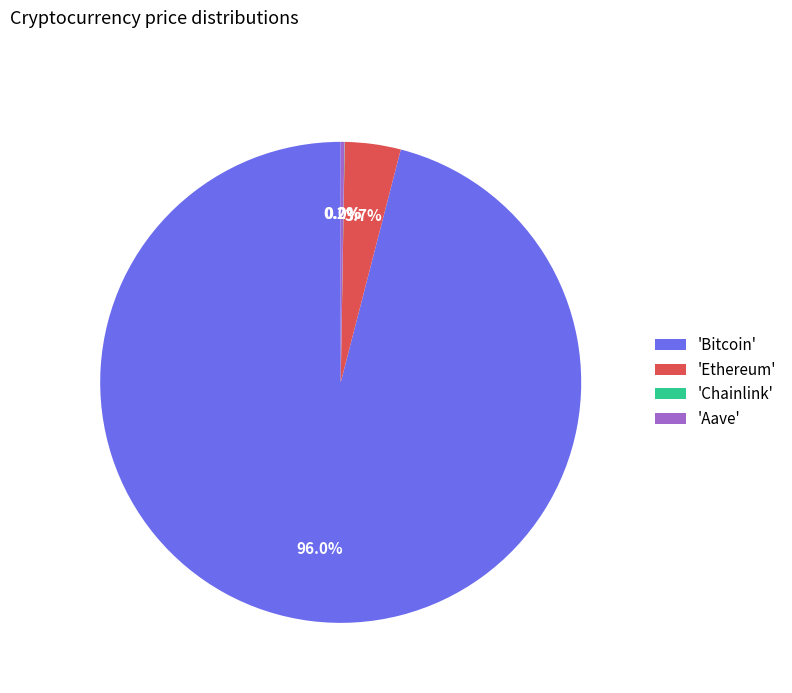

What is the largest slice in the pie chart?

'Bitcoin'